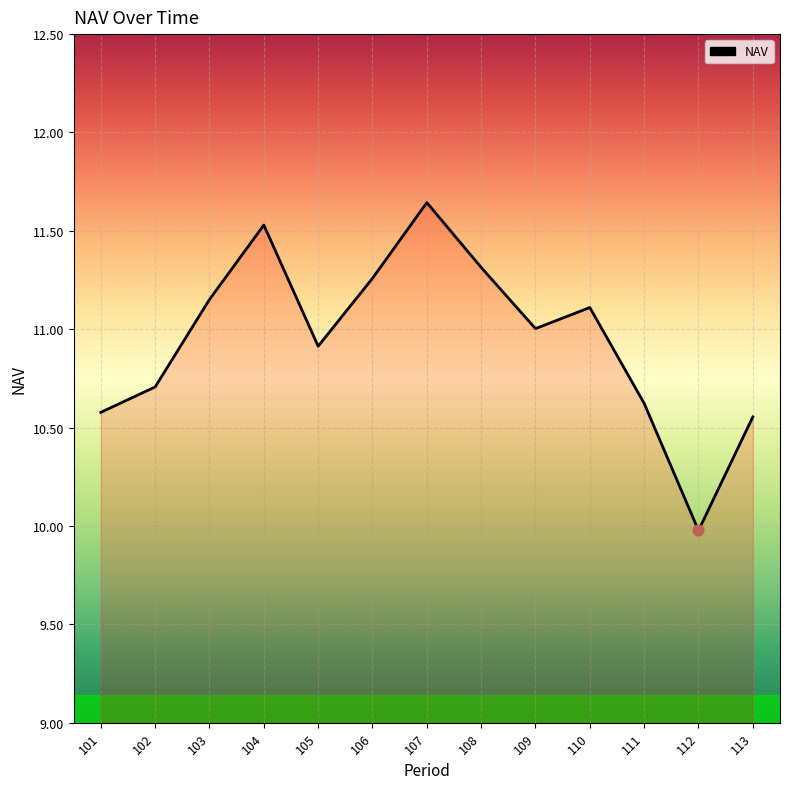

What is the ratio of the value at 106 to the value at 109?

1.0